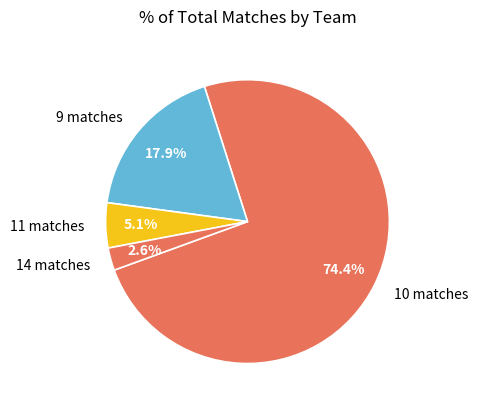

Count the number of slices in the pie.

4